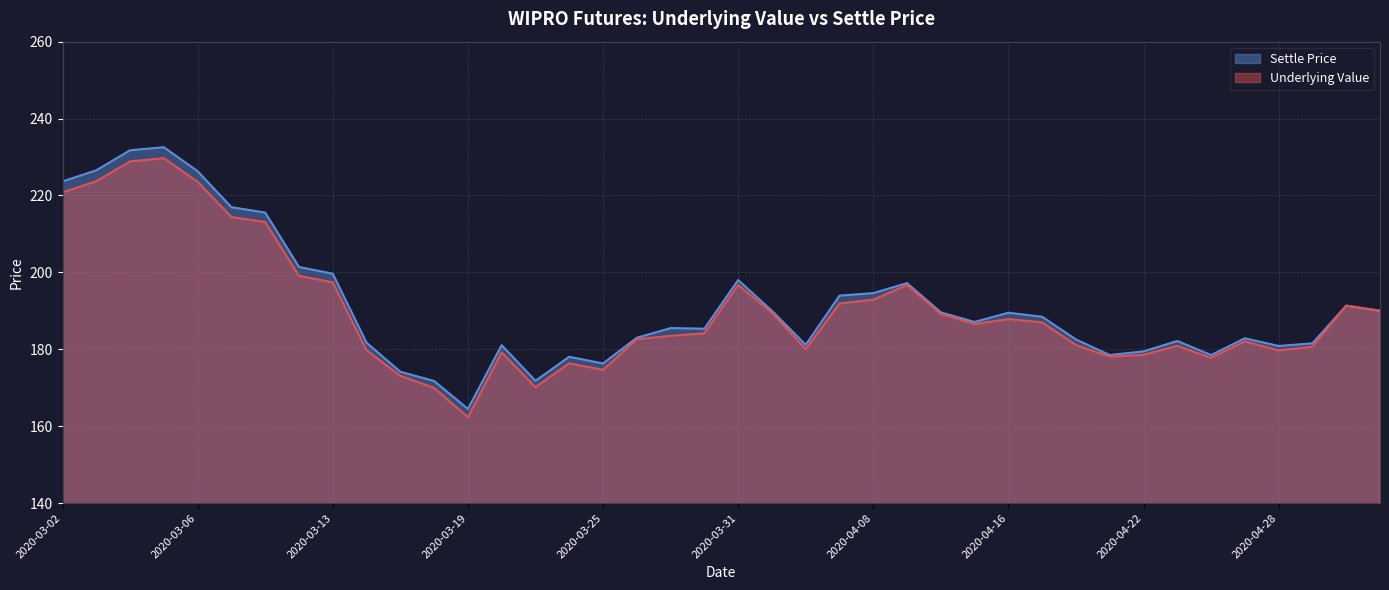

Rank the categories by value from highest to lowest.

2020-03-05, 2020-03-04, 2020-03-03, 2020-03-06, 2020-03-02, 2020-03-09, 2020-03-11, 2020-03-12, 2020-03-13, 2020-03-31, 2020-04-09, 2020-04-08, 2020-04-07, 2020-04-30, 2020-04-01, 2020-05-04, 2020-04-13, 2020-04-16, 2020-04-17, 2020-04-15, 2020-03-27, 2020-03-30, 2020-03-26, 2020-04-27, 2020-04-20, 2020-04-23, 2020-03-16, 2020-04-29, 2020-04-03, 2020-03-20, 2020-04-28, 2020-04-22, 2020-04-21, 2020-04-24, 2020-03-24, 2020-03-25, 2020-03-17, 2020-03-23, 2020-03-18, 2020-03-19